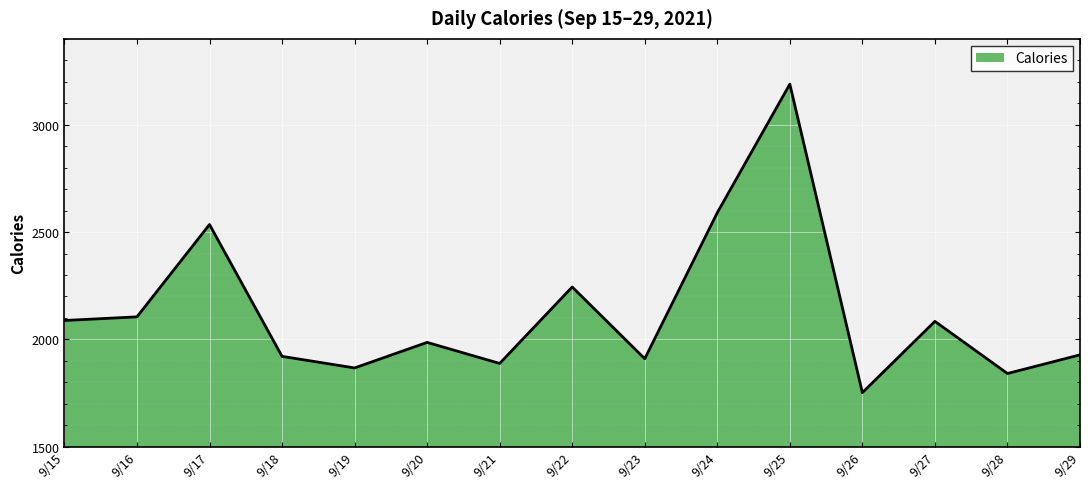

Which label corresponds to the largest value in the chart?

9/25